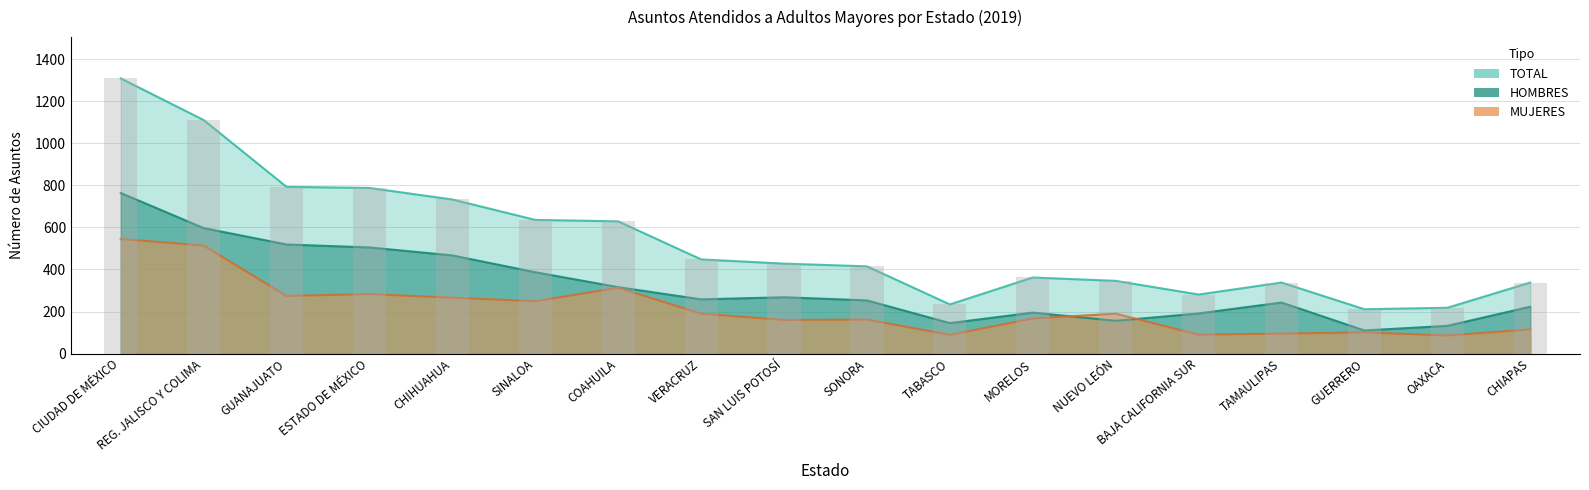

What are all the series names shown in the legend?

HOMBRES, MUJERES, TOTAL